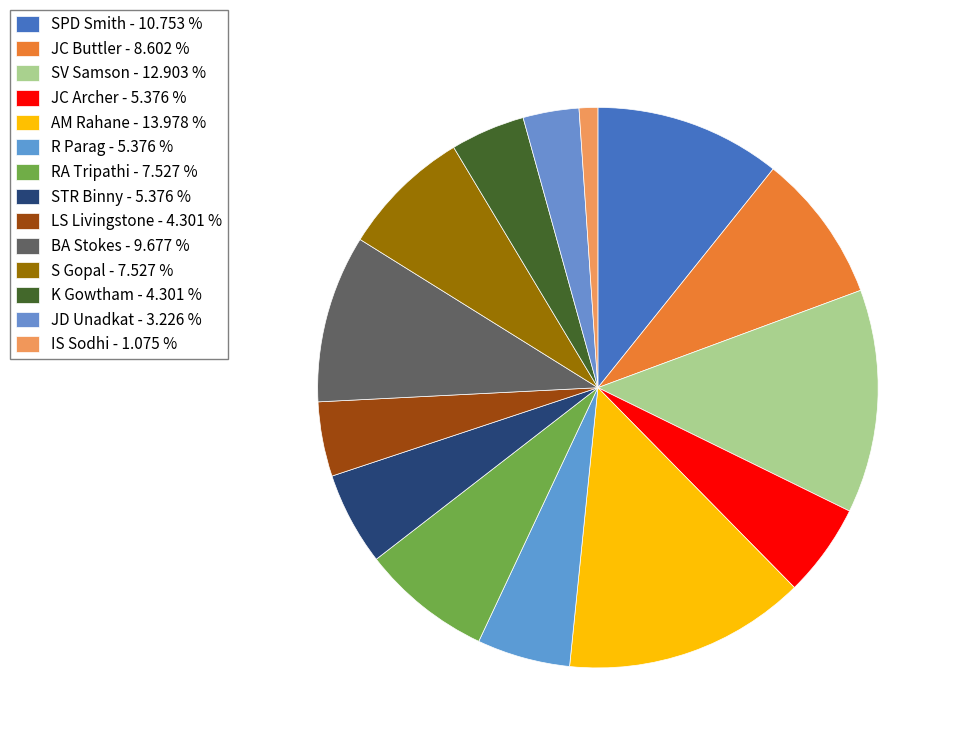

What percentage is NOT represented by S Gopal?

92.5%